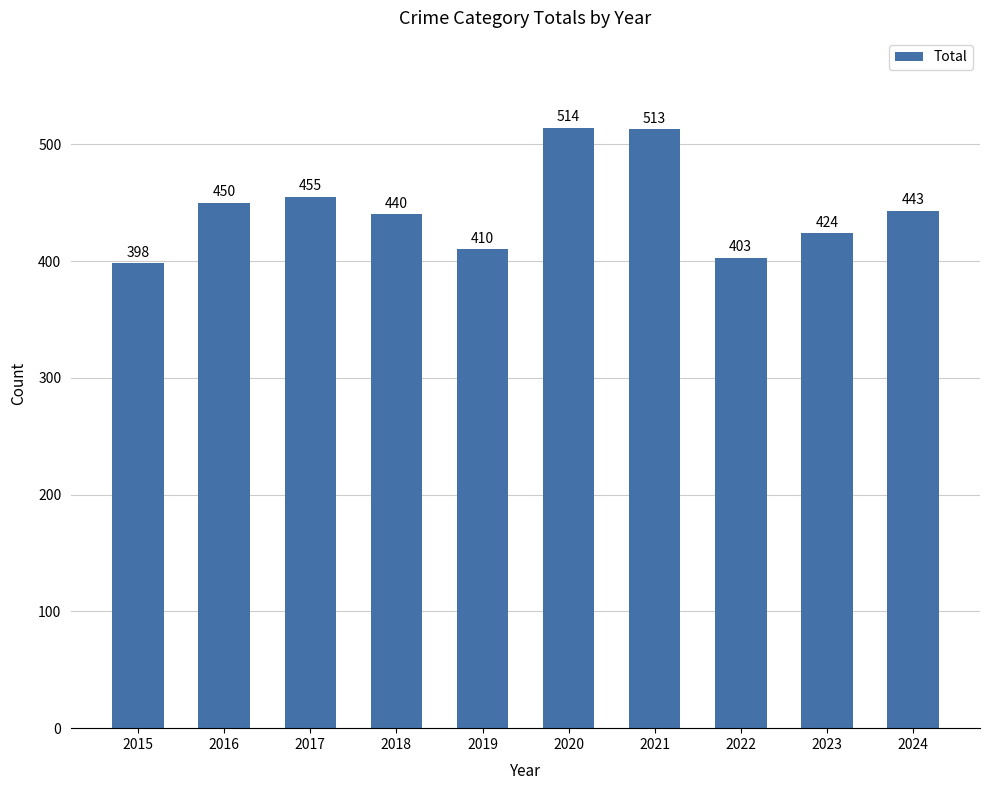

Are the bars horizontal?

No